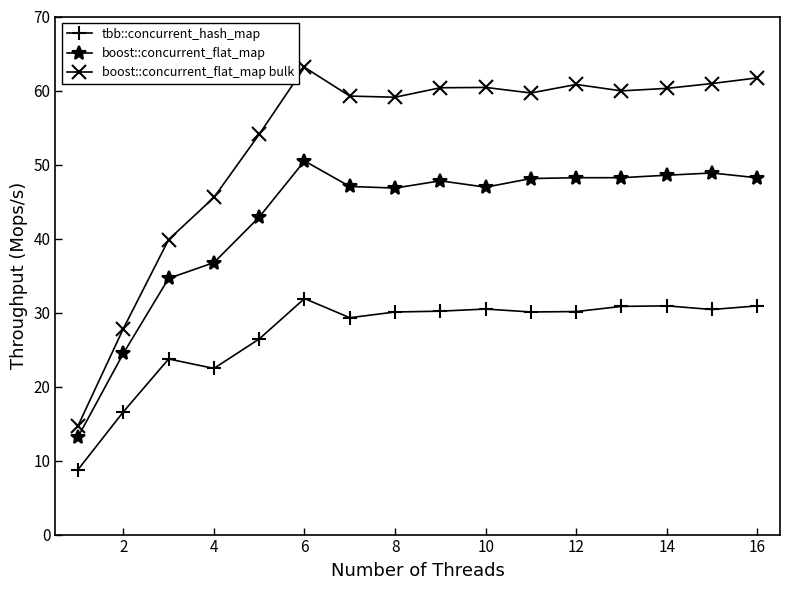

Which series has the largest total across all categories?

boost::concurrent_flat_map bulk